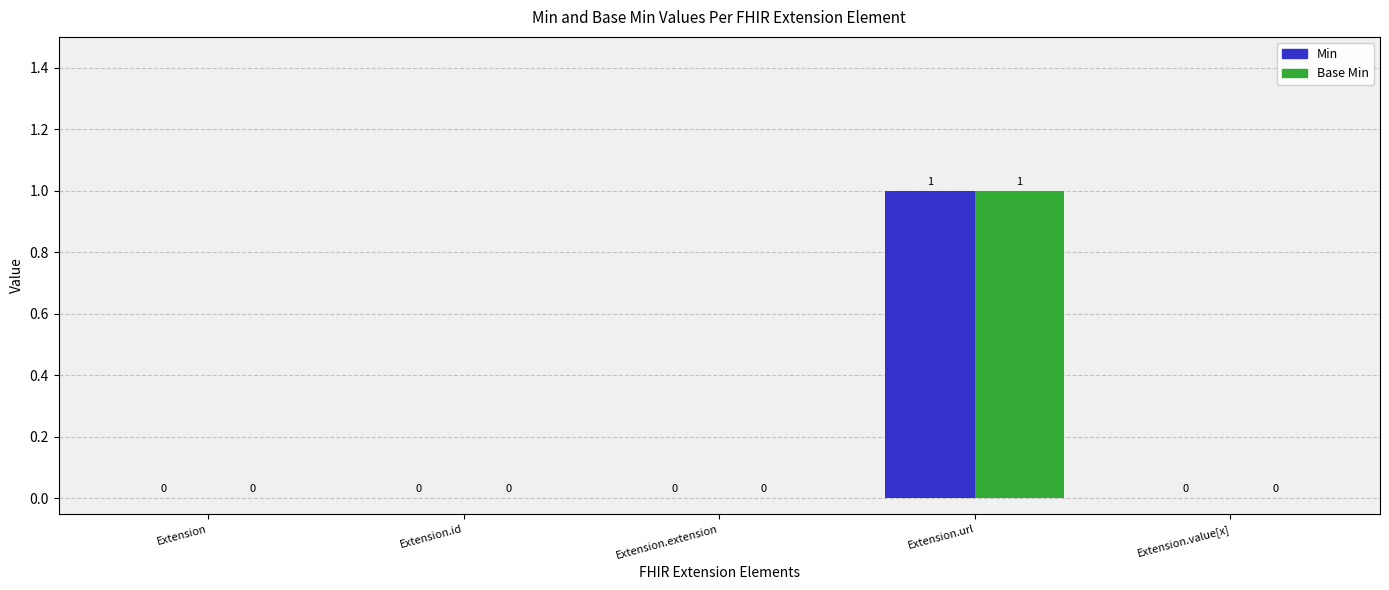

At which category is the sum across all series the highest?

Extension.url